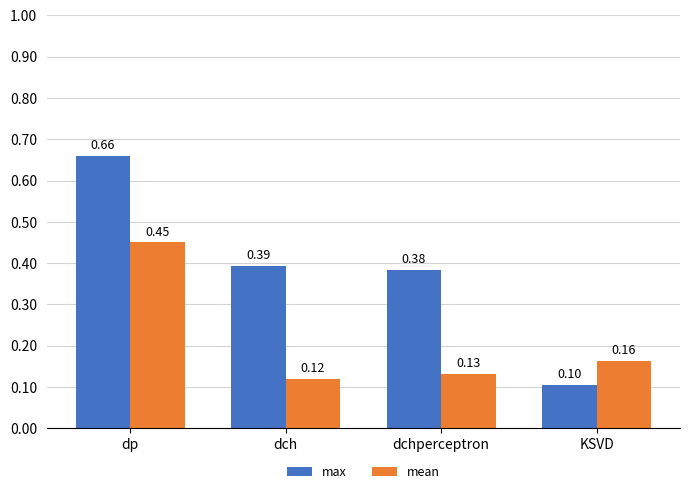

What position from the left is dch?

2